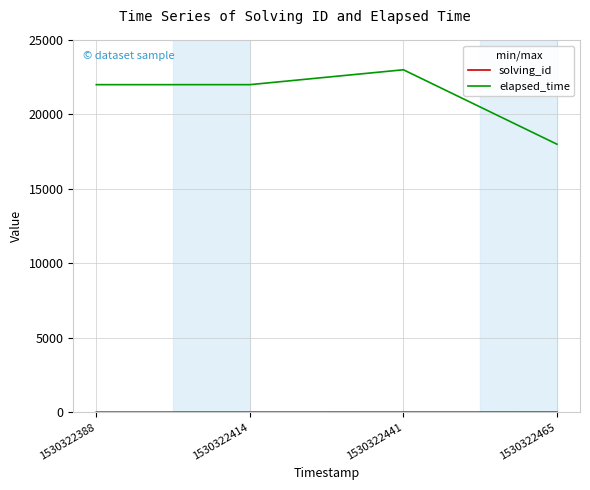

At which category does elapsed_time reach its first local peak?

1530322441